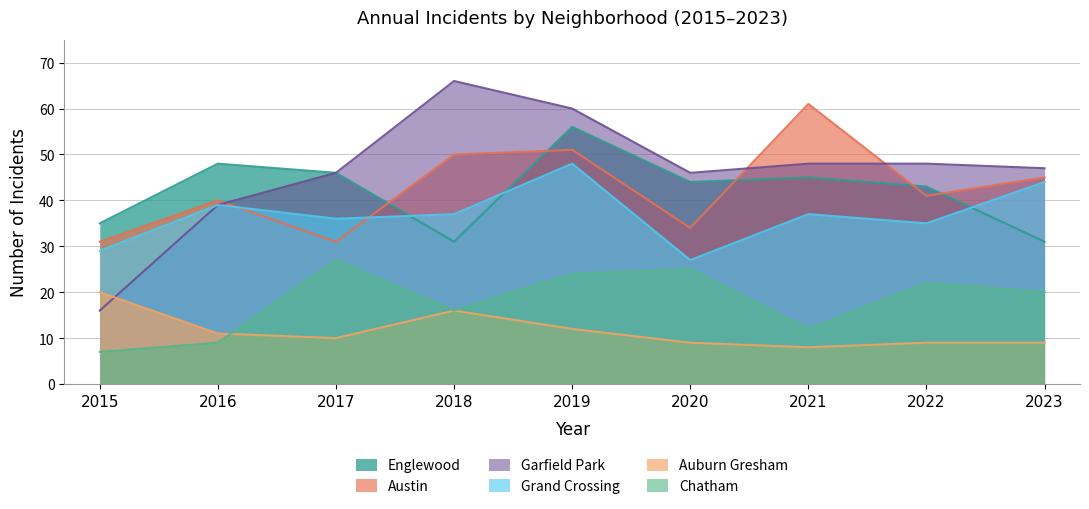

True or false: Grand Crossing and Chatham intersect in this chart.

False